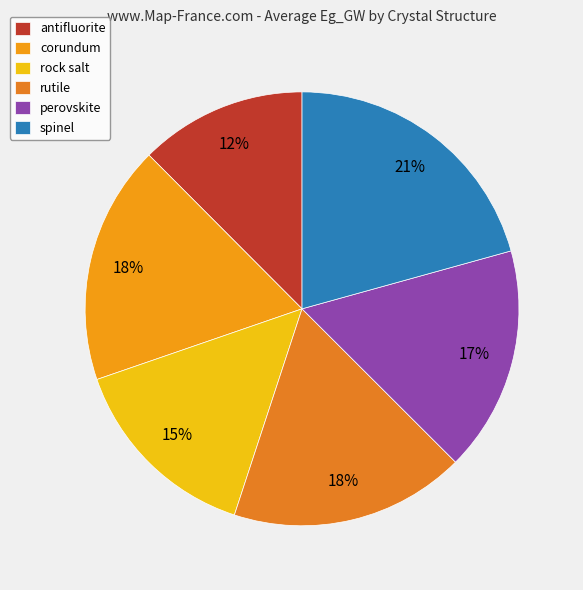

How many segments does this pie chart have?

6